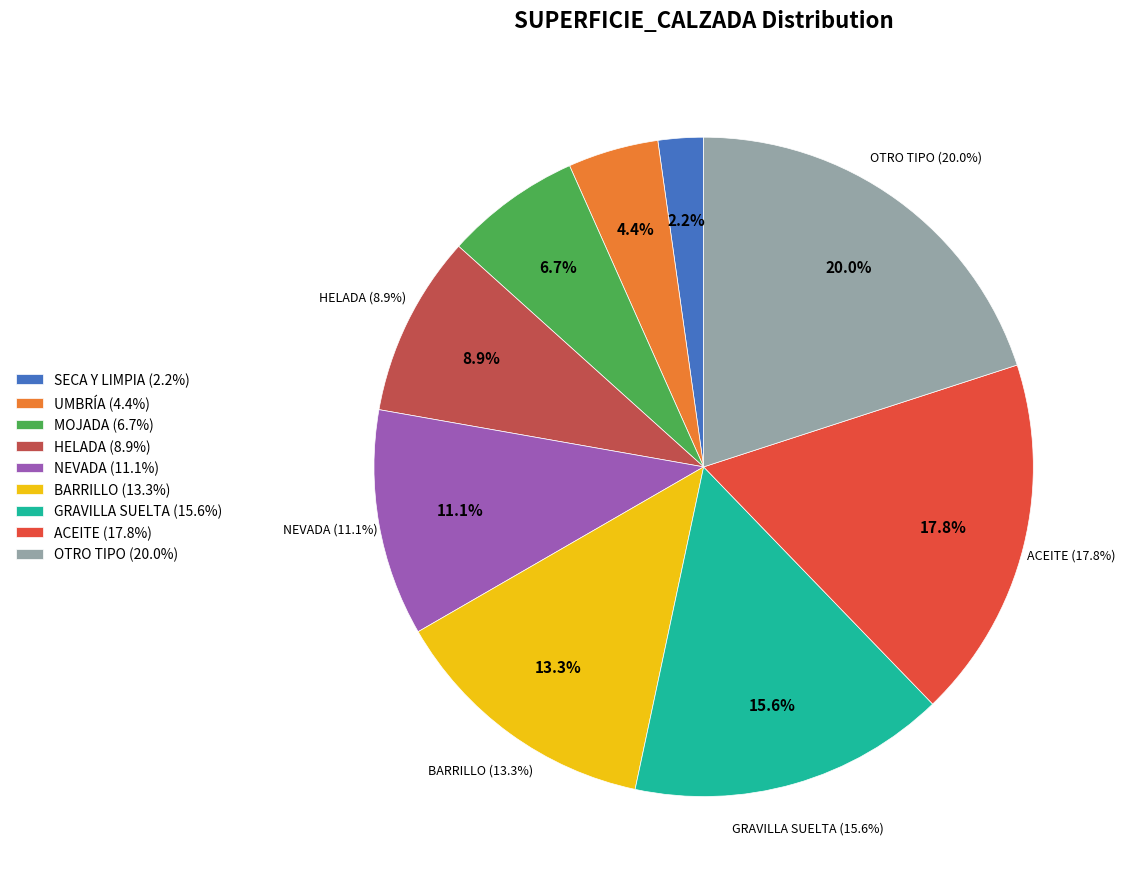

Is MOJADA the majority of the pie?

No